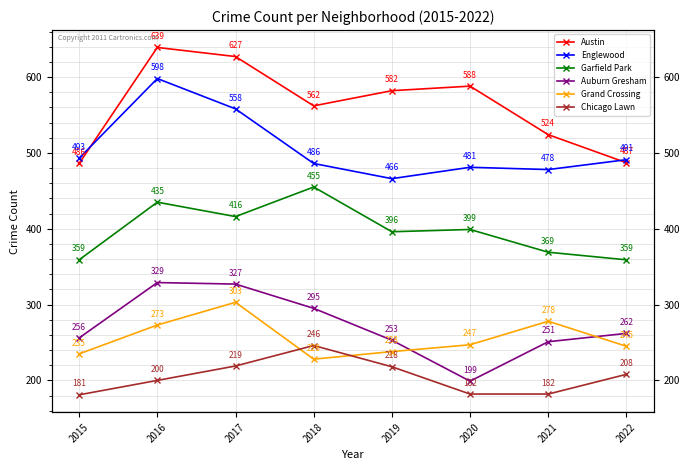

Reading left to right, transcribe all the data shown in this chart.

Austin: 2015=486	2016=639	2017=627	2018=562	2019=582	2020=588	2021=524	2022=487
Englewood: 2015=493	2016=598	2017=558	2018=486	2019=466	2020=481	2021=478	2022=491
Garfield Park: 2015=359	2016=435	2017=416	2018=455	2019=396	2020=399	2021=369	2022=359
Auburn Gresham: 2015=256	2016=329	2017=327	2018=295	2019=253	2020=199	2021=251	2022=262
Grand Crossing: 2015=235	2016=273	2017=303	2018=228	2019=238	2020=247	2021=278	2022=245
Chicago Lawn: 2015=181	2016=200	2017=219	2018=246	2019=218	2020=182	2021=182	2022=208